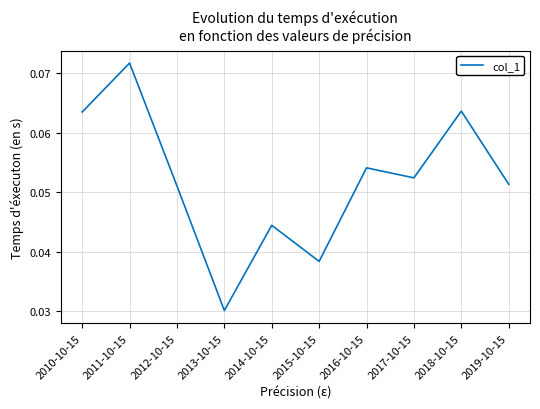

True or false: the data has more than 1 interior local peaks.

True